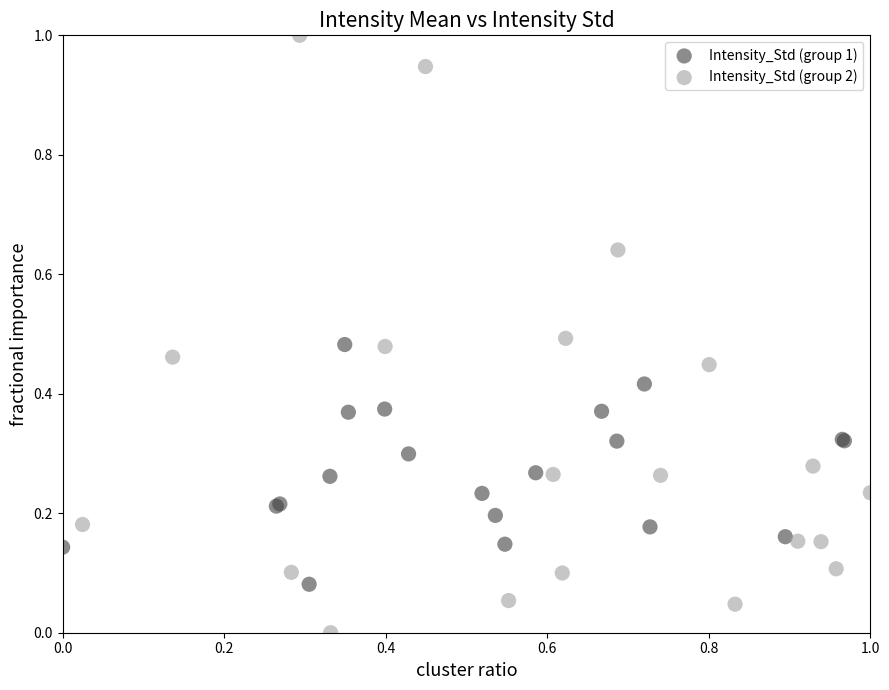

Which series has the widest spread of Y values?

Intensity_Std (group 2)